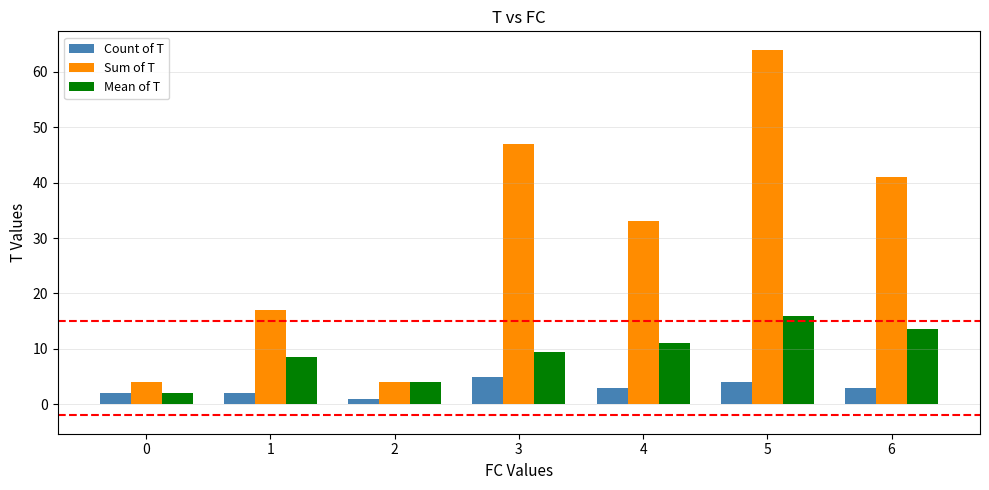

Reading left to right, list all the values displayed in this chart.

Count of T: 2.0	2.0	1.0	5.0	3.0	4.0	3.0
Sum of T: 4.0	17.0	4.0	47.0	33.0	64.0	41.0
Mean of T: 2.0	8.5	4.0	9.4	11.0	16.0	13.7